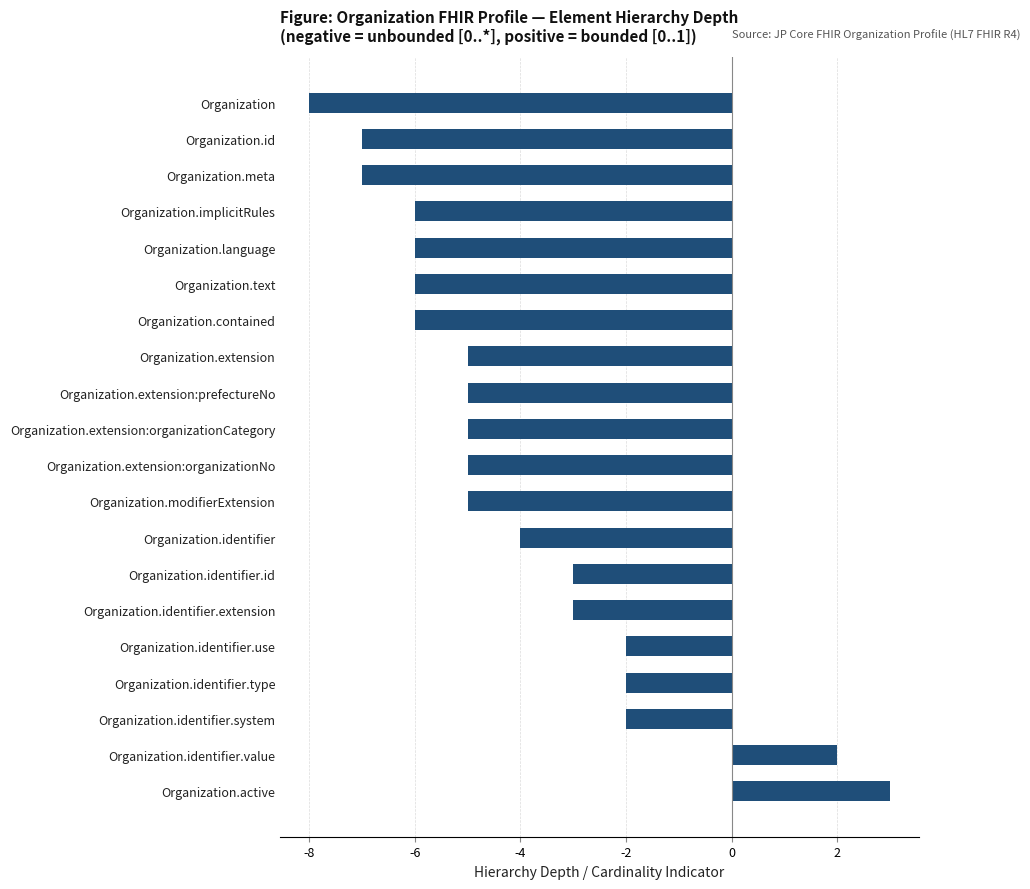

The value at Organization.language is -6. True or false?

True